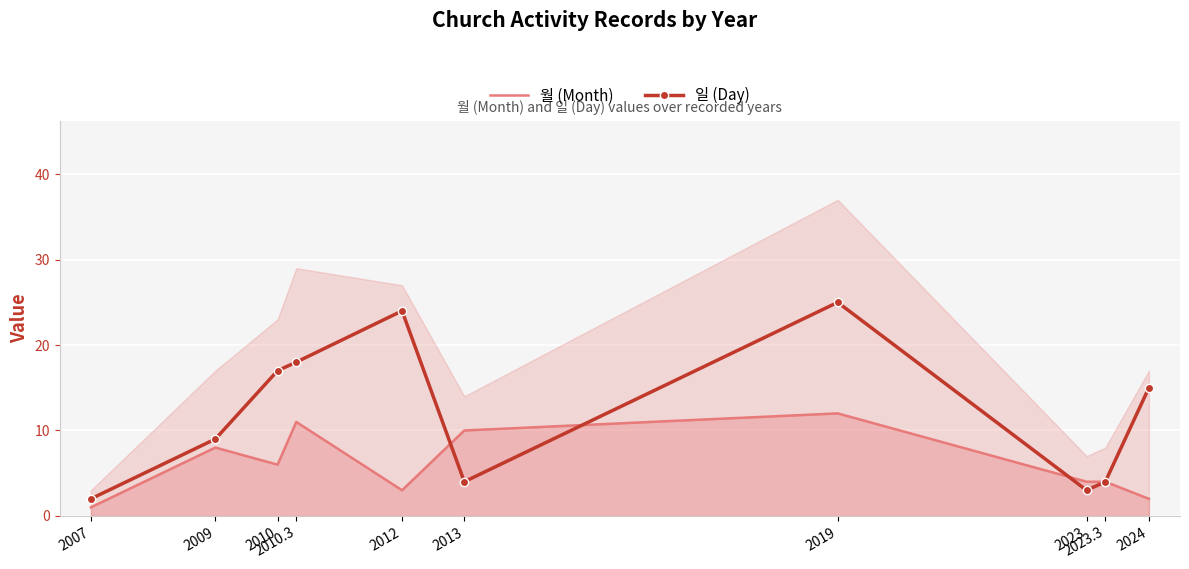

Where is 일 (Day) nearest to the value 13?

2024